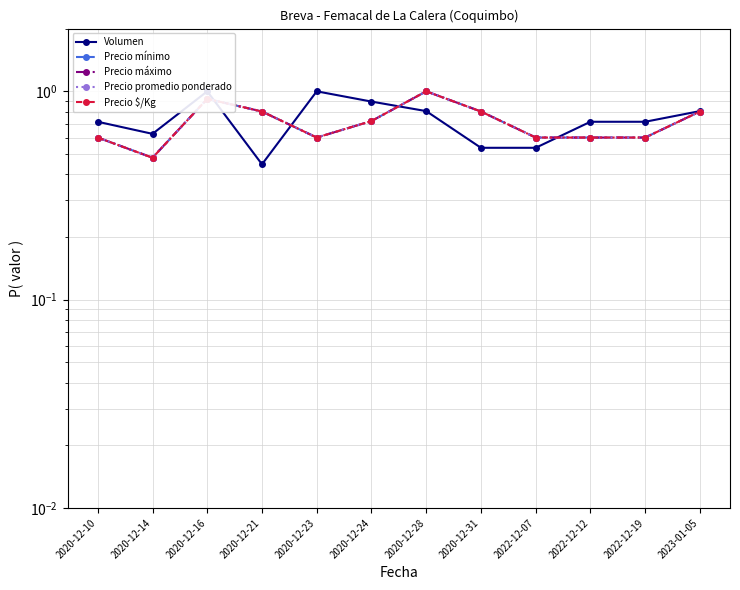

The value of Volumen at 2020-12-21 is 0.4. True or false?

True